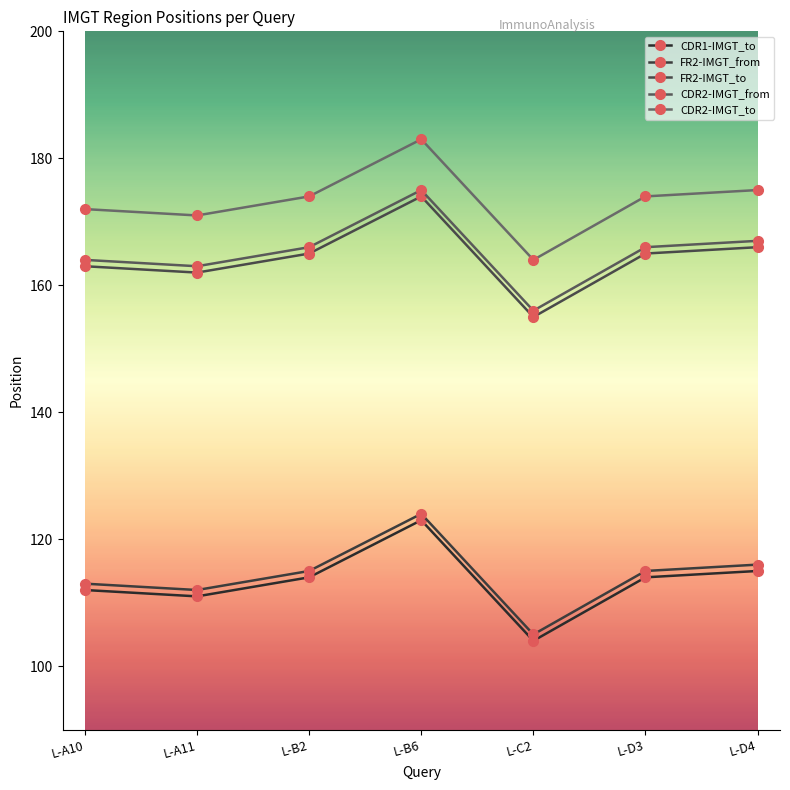

True or false: CDR1-IMGT_to and FR2-IMGT_to intersect in this chart.

False